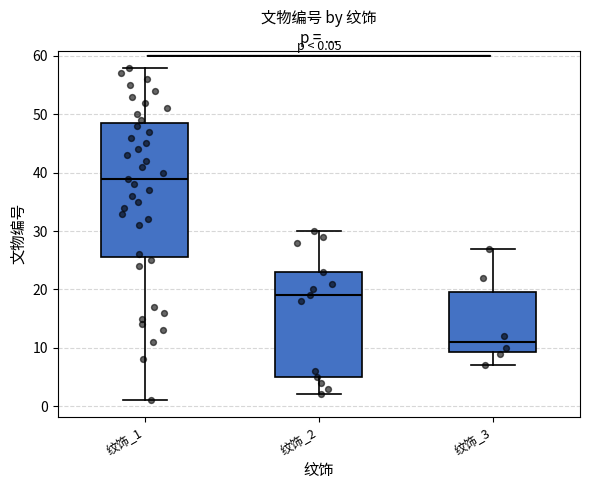

Which box has the lowest median line?

纹饰_3